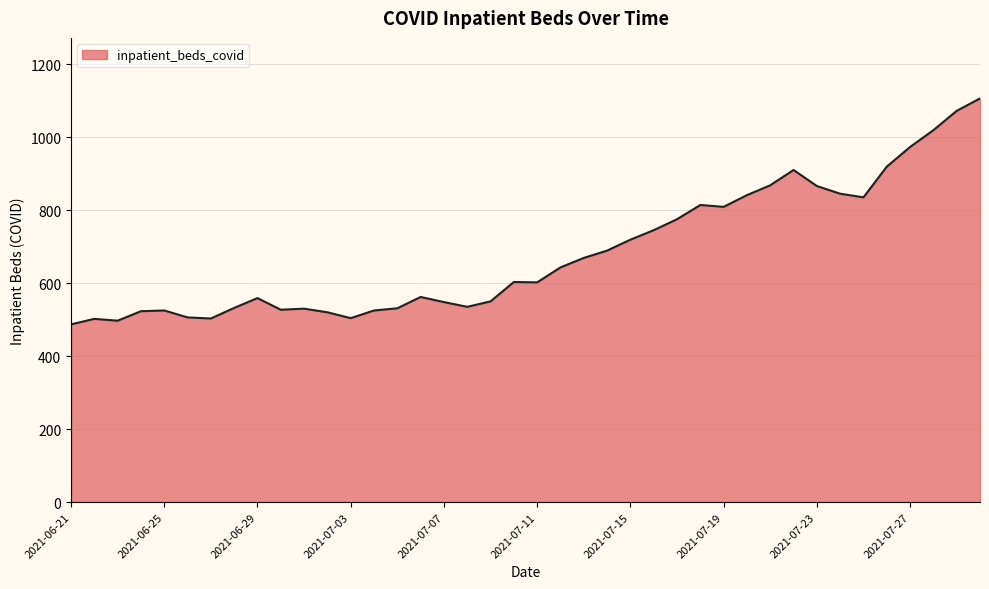

What is the greatest value displayed?

1106